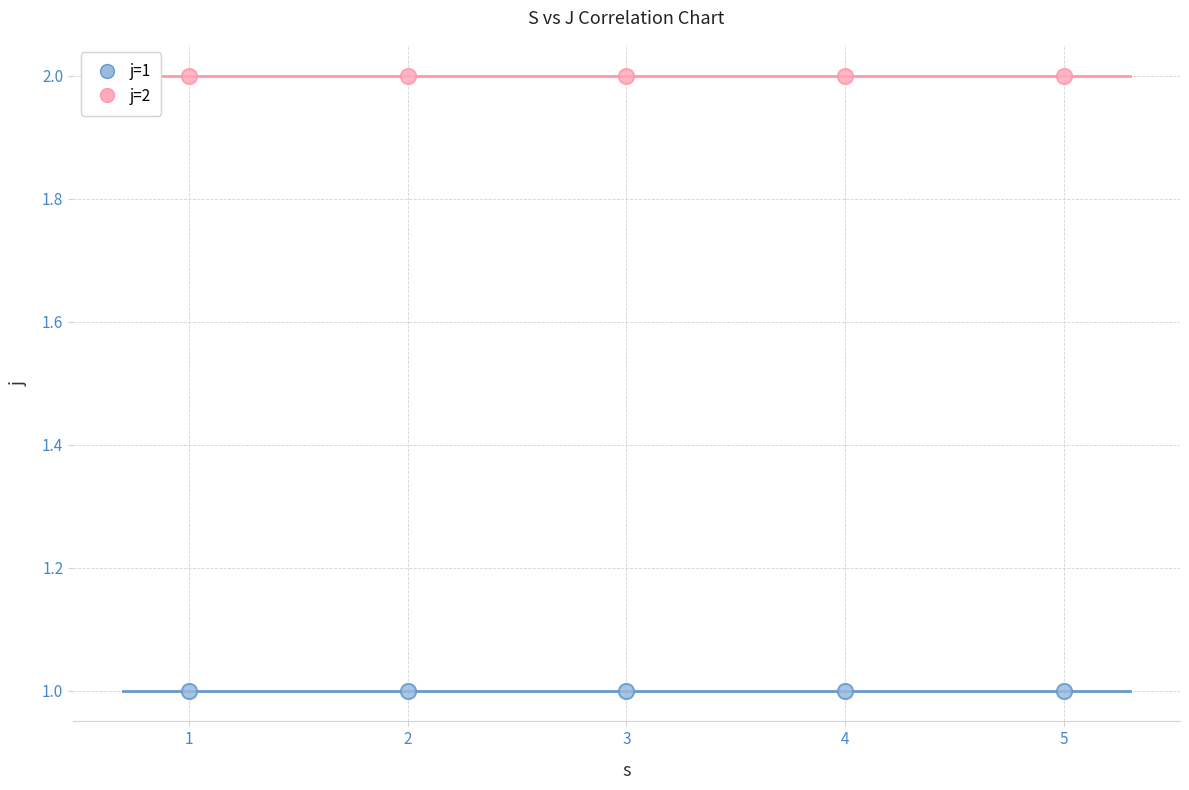

Which series reaches the maximum Y coordinate?

j=2